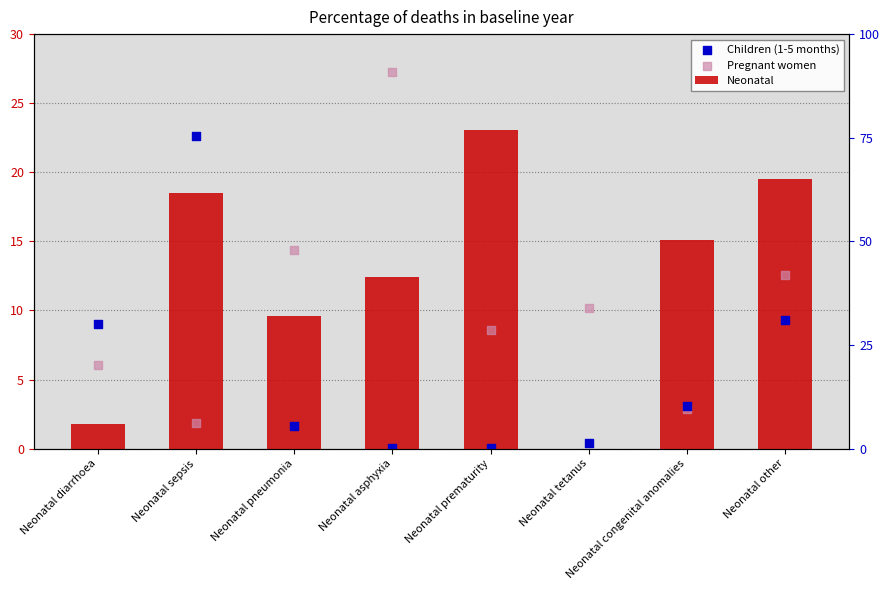

Is the value of Pregnant women at Neonatal prematurity greater than the value of Neonatal at Neonatal sepsis?

No